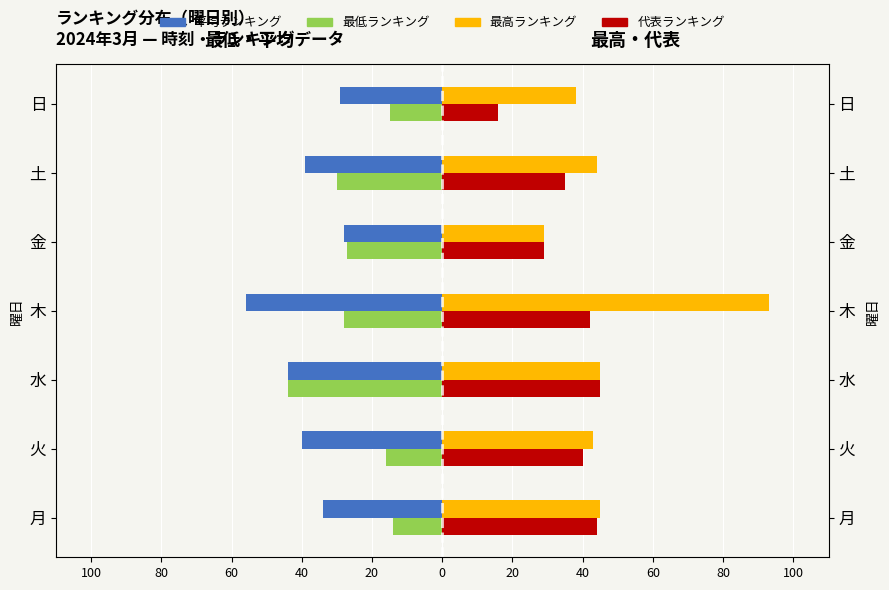

Which has a higher value, 土 or 日?

日